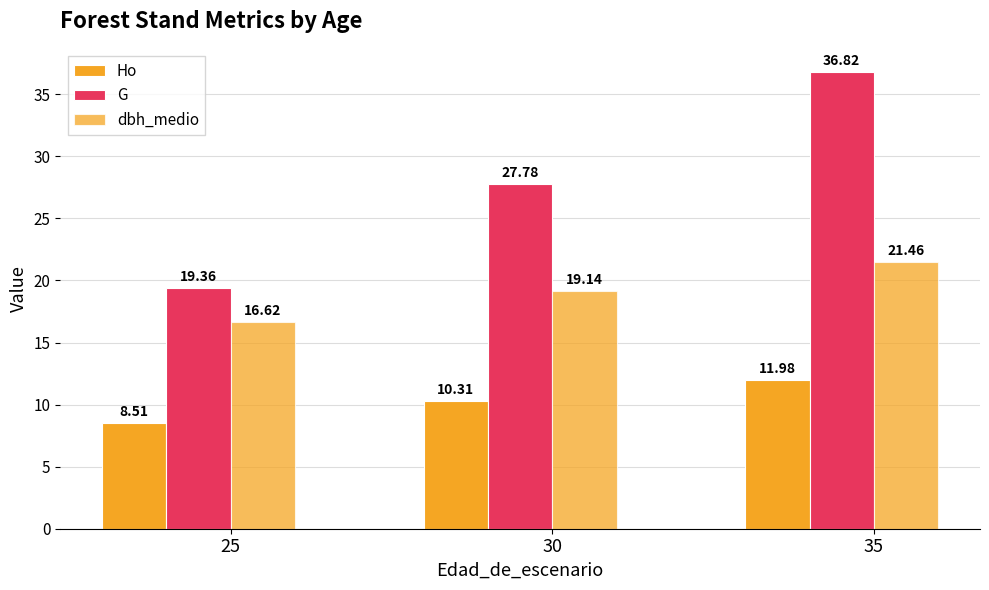

At which category does the chart reach its minimum across all series?

25